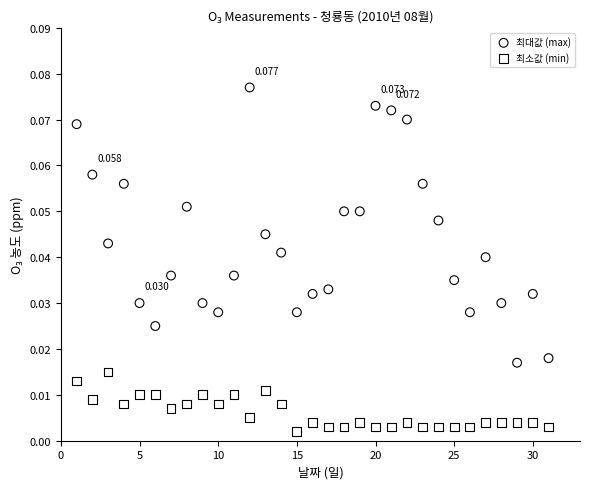

Which series contains the lowest Y value?

최소값 (min)